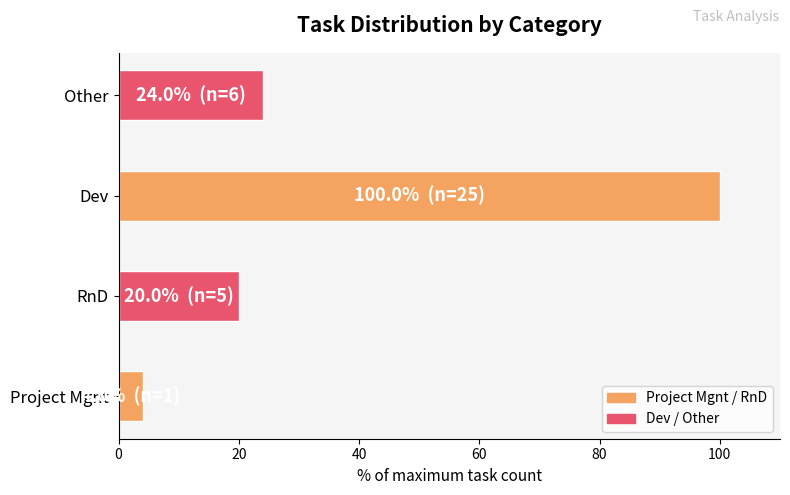

How many bars are there in total?

4